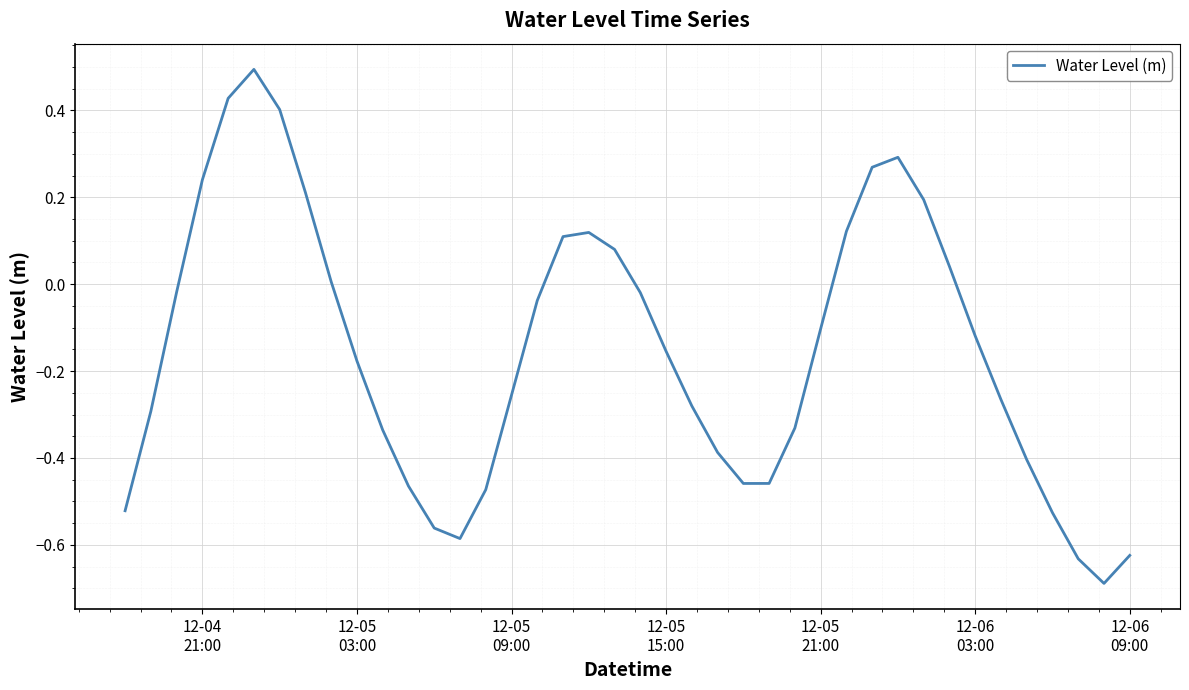

What is the smallest value displayed?

-0.7